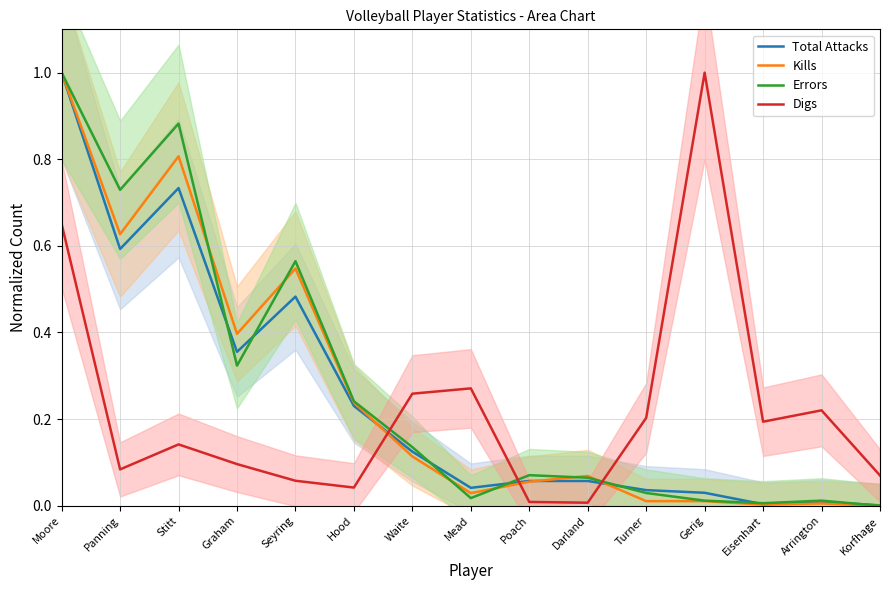

True or false: Kills has more than 1 interior local peaks.

True